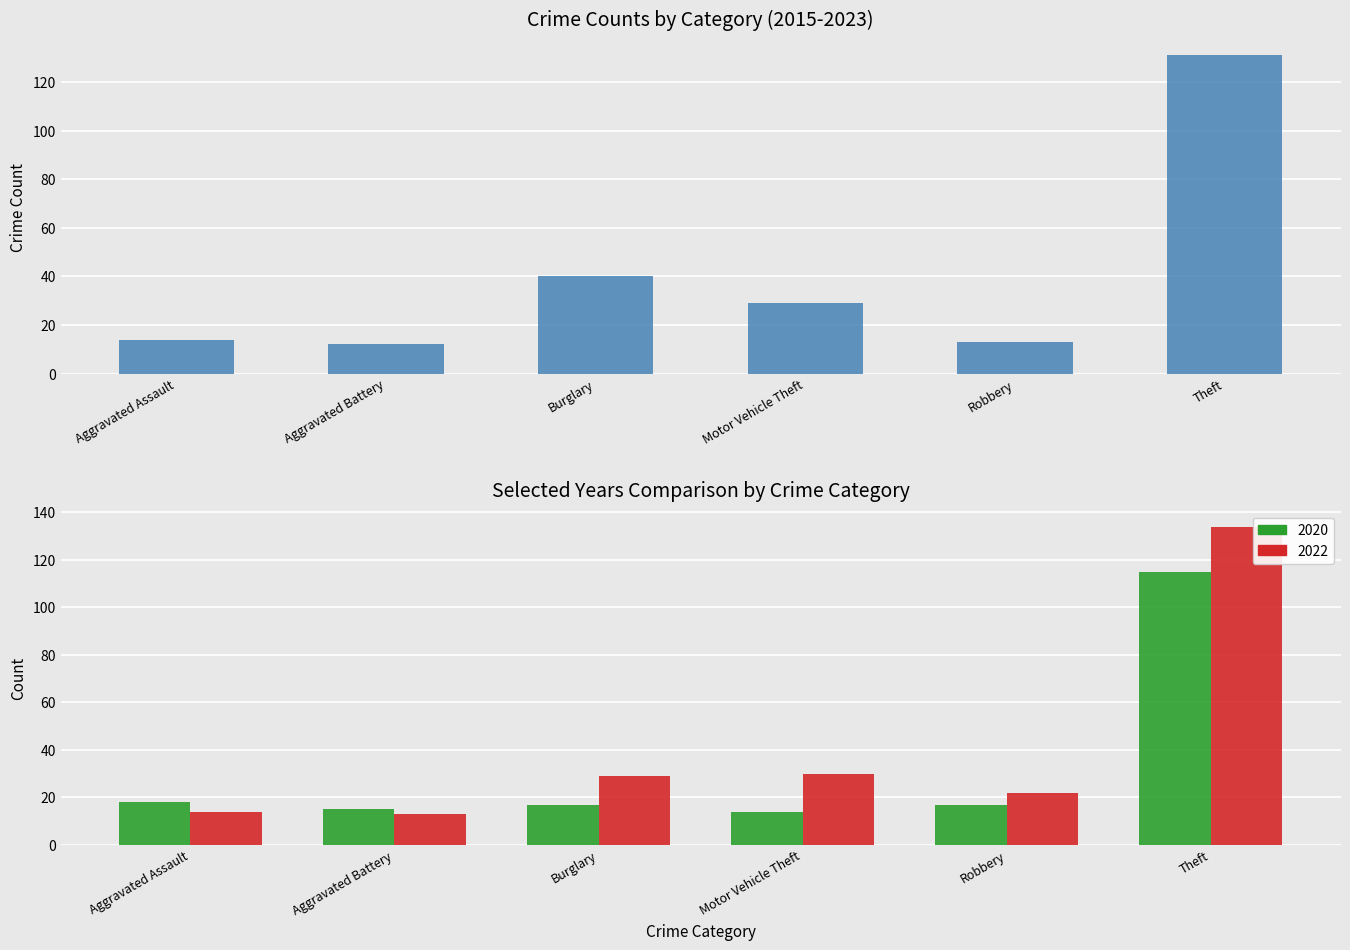

Where does the 2015 series first go above 29?

Burglary